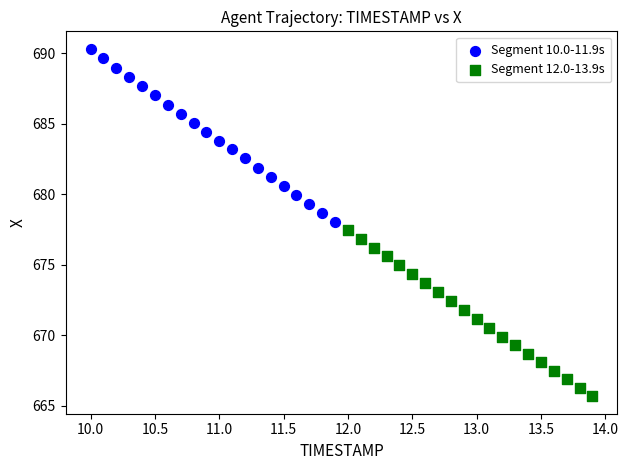

Which series contains the highest Y value?

Segment 10.0-11.9s